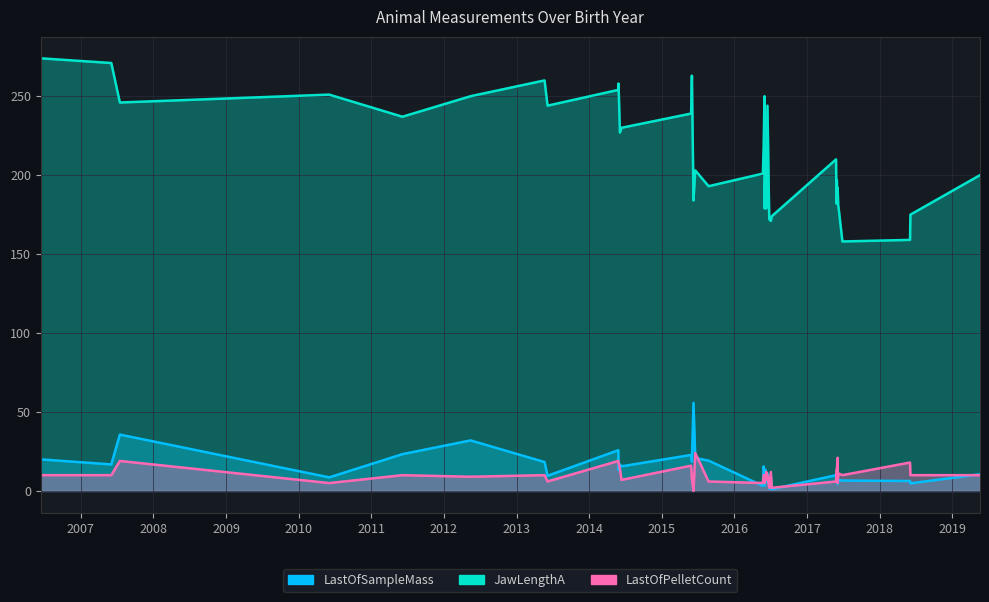

How many lines are shown in the chart?

3